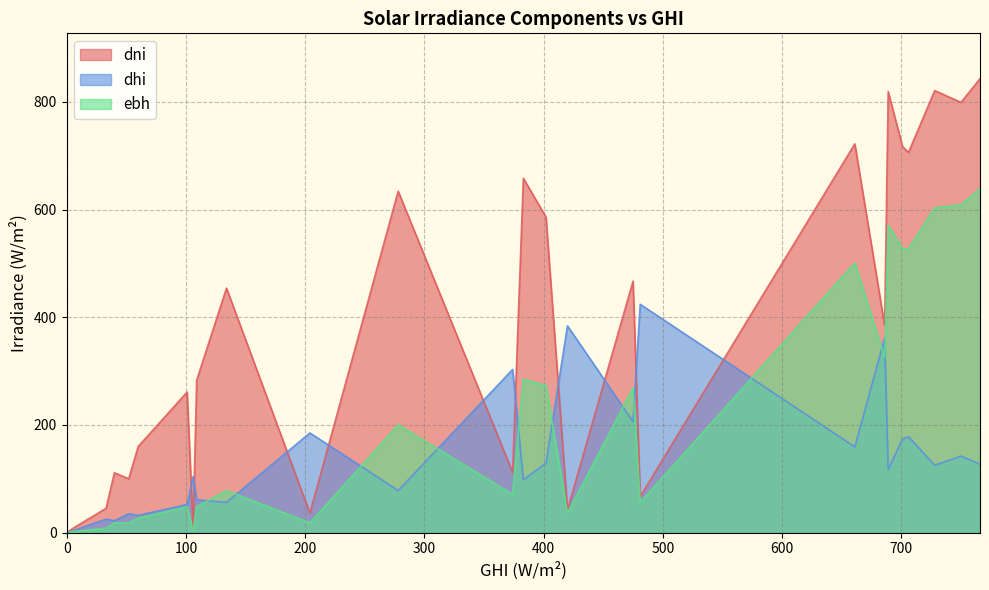

What is the value of the dni point at the 31st from the left?

467